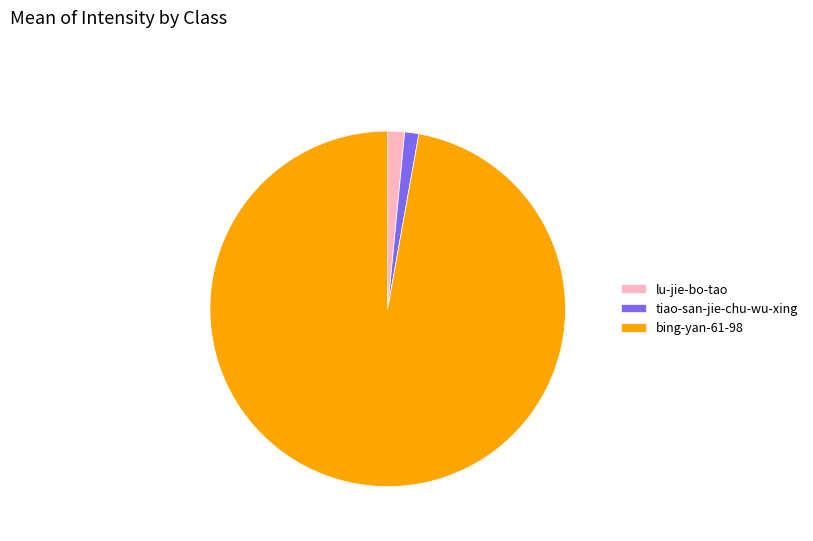

The bing-yan-61-98 slice represents 85% of the pie. True or false?

False